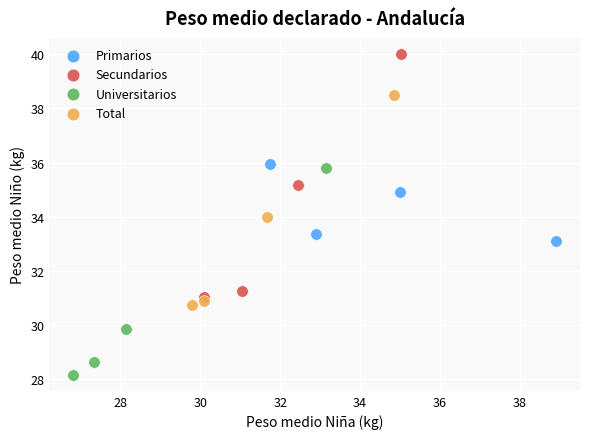

What are all the series names shown in the legend?

Primarios, Secundarios, Universitarios, Total